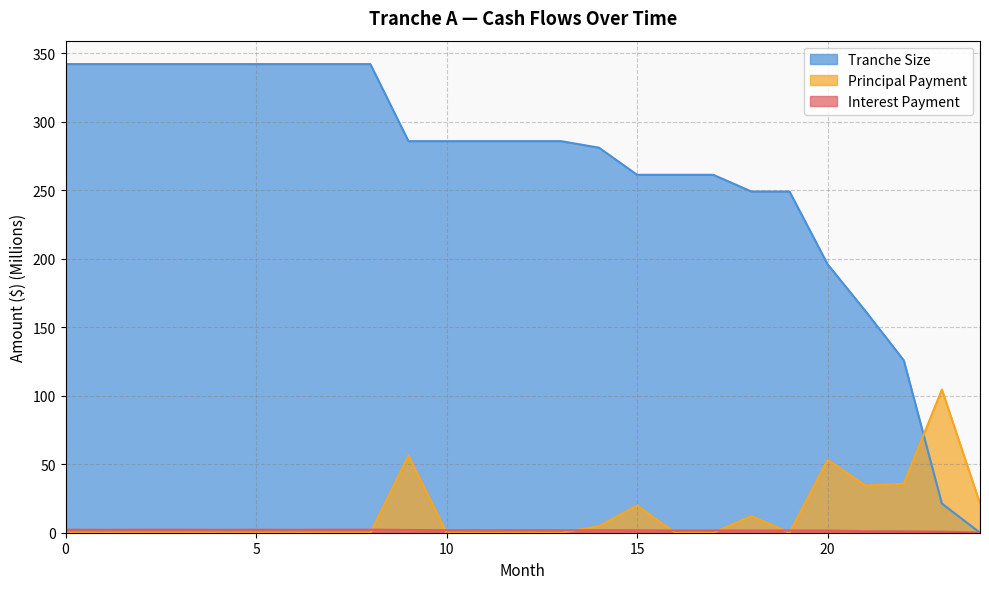

Count the number of data series in this chart.

3